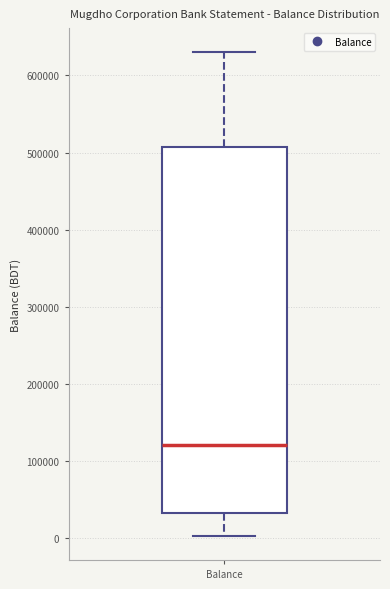

Transcribe this box plot: give where the median line is, the range the box spans, and where the two whiskers end, as read against the y-axis. The values are not printed on the chart, so give them approximately, as read against the axis.

median 120000, box 30000 to 510000, whiskers 0 to 630000